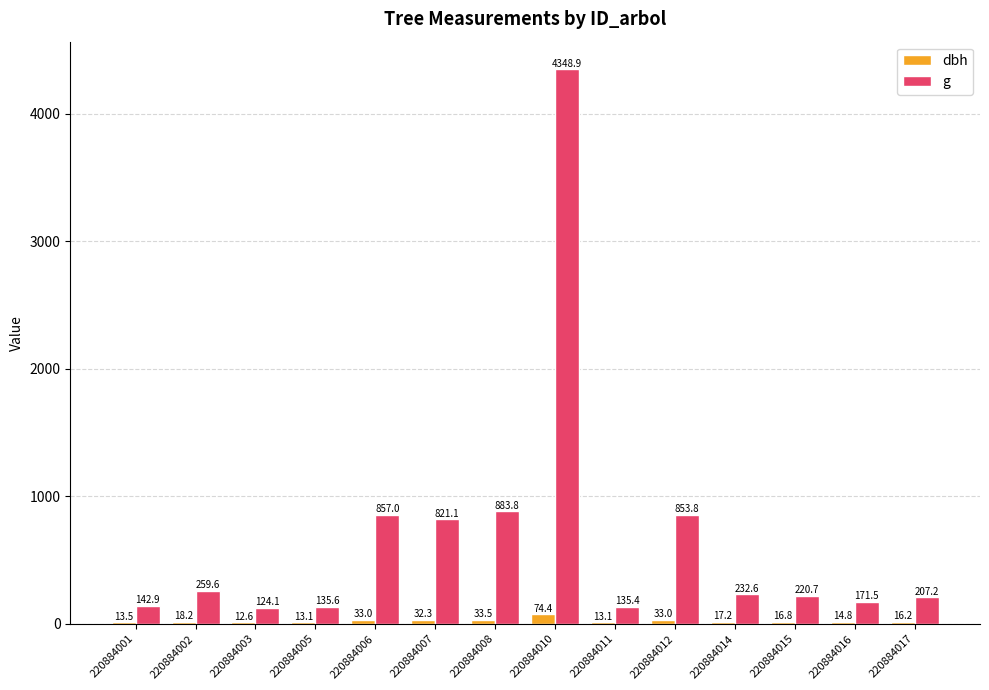

What is the maximum value for g?

4348.9